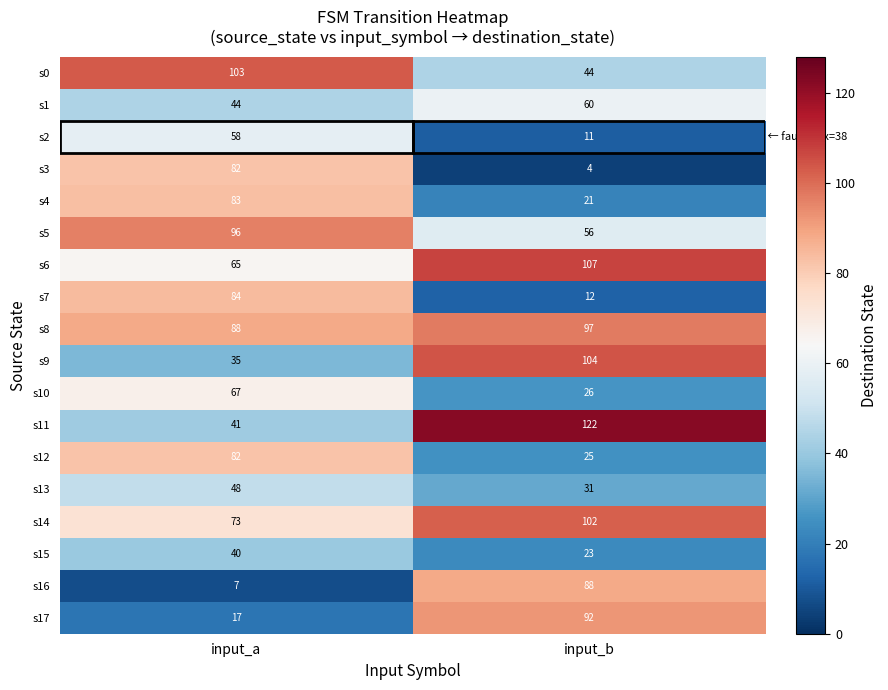

Which series has the largest total across all categories?

s8